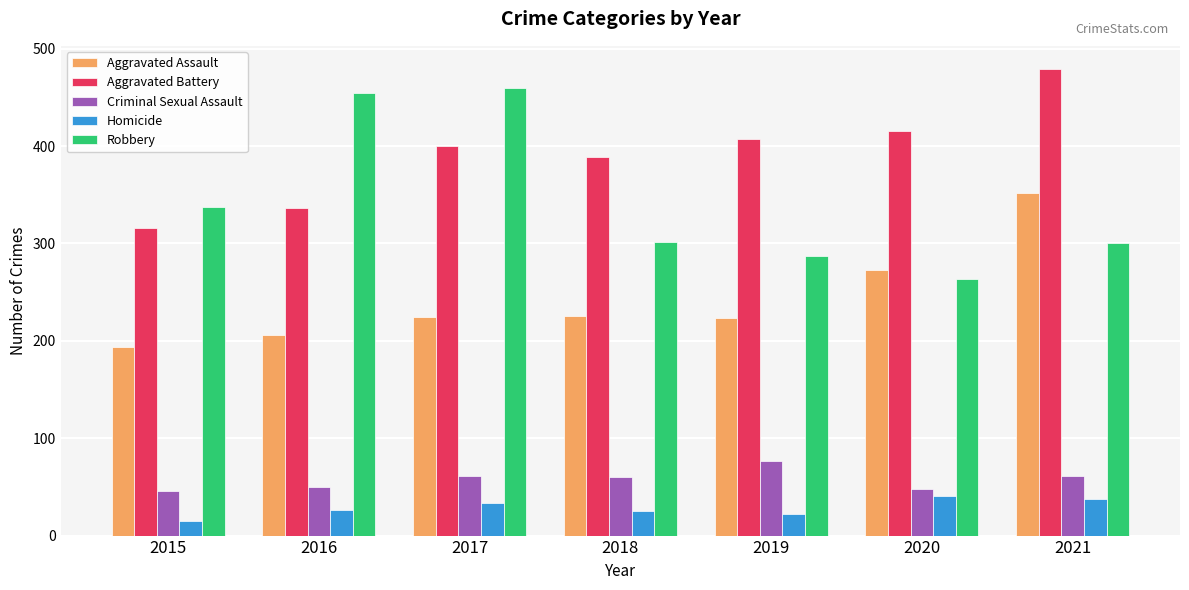

At which label does Homicide reach its minimum?

2015